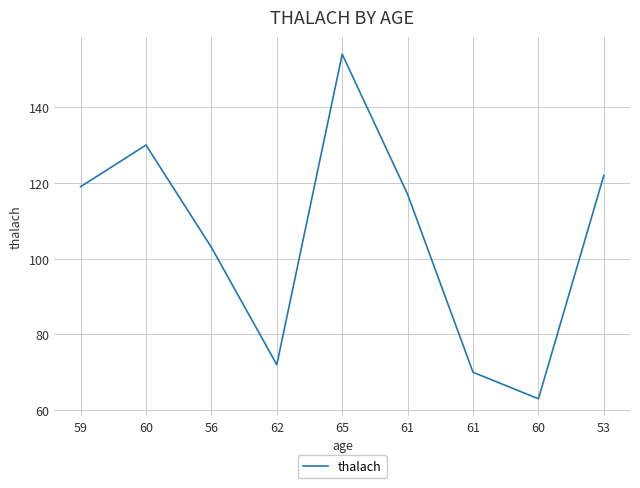

Reading left to right, extract all data points from this chart.

59=119	60=130	56=103	62=72	65=154	61=117	61=70	60=63	53=122